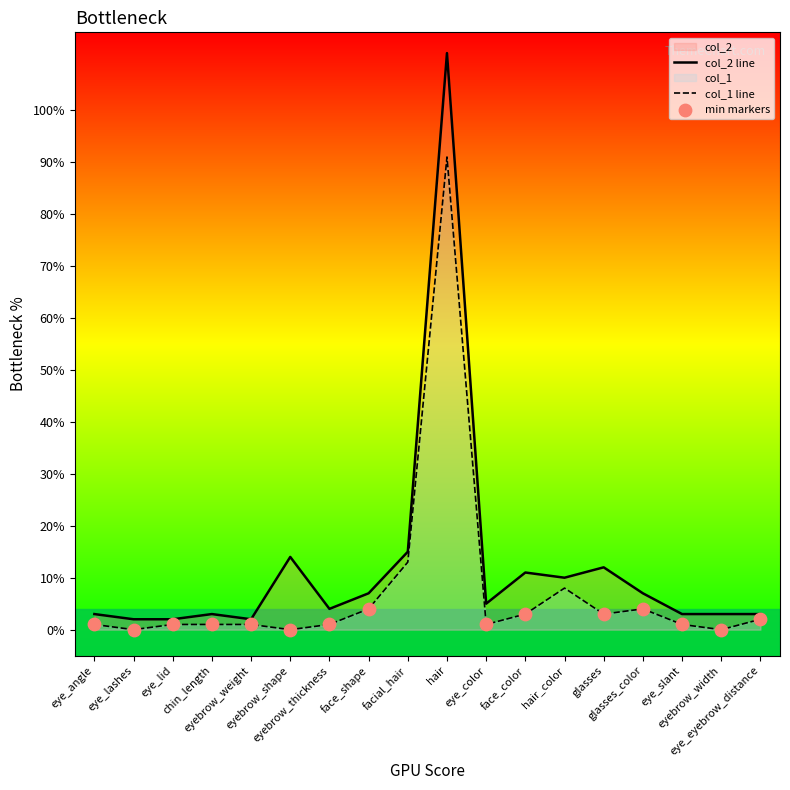

Which series contains the lowest Y value?

col_1